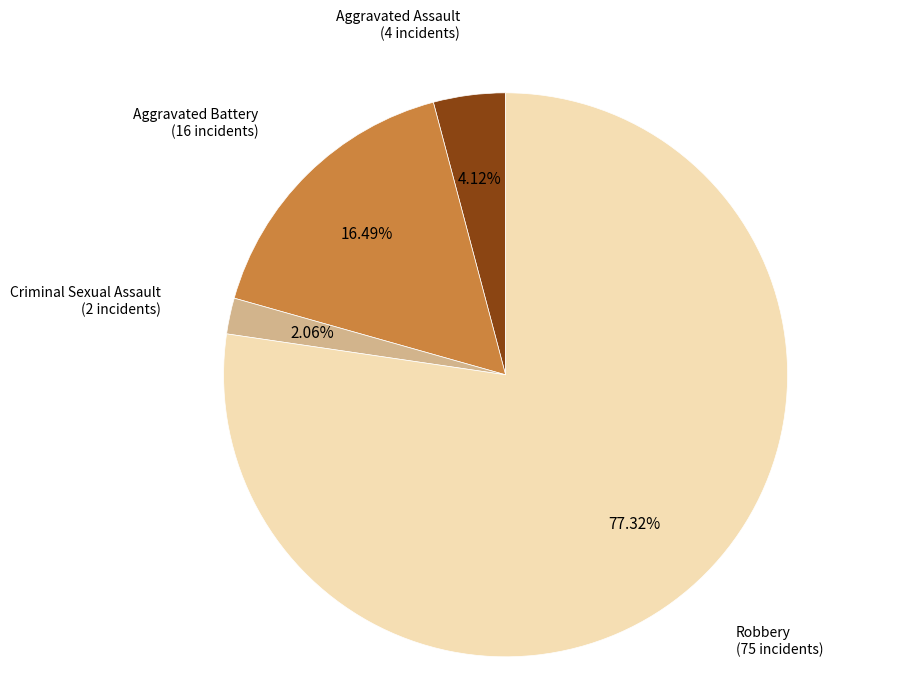

Count the number of slices in the pie.

4